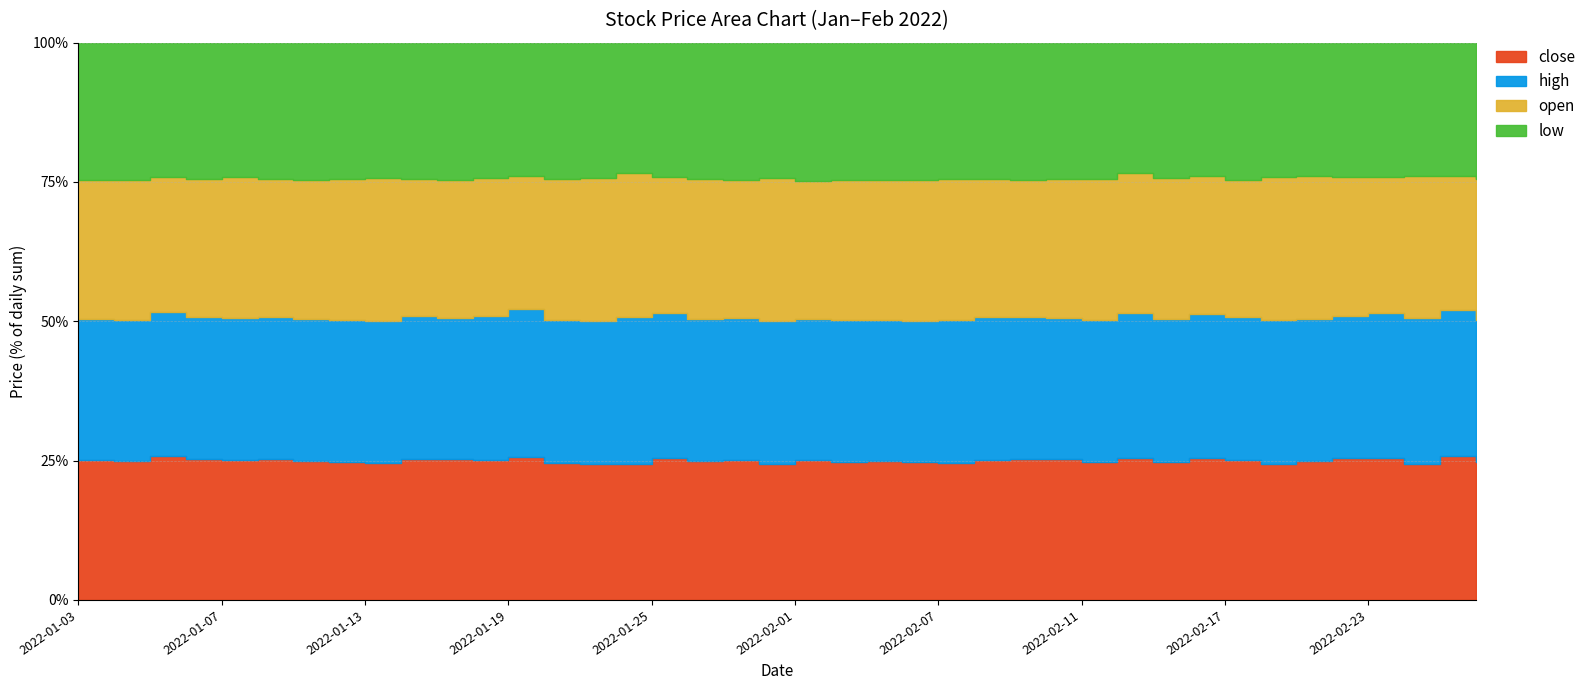

What is the total value across all series at 2022-01-17?

1134.2